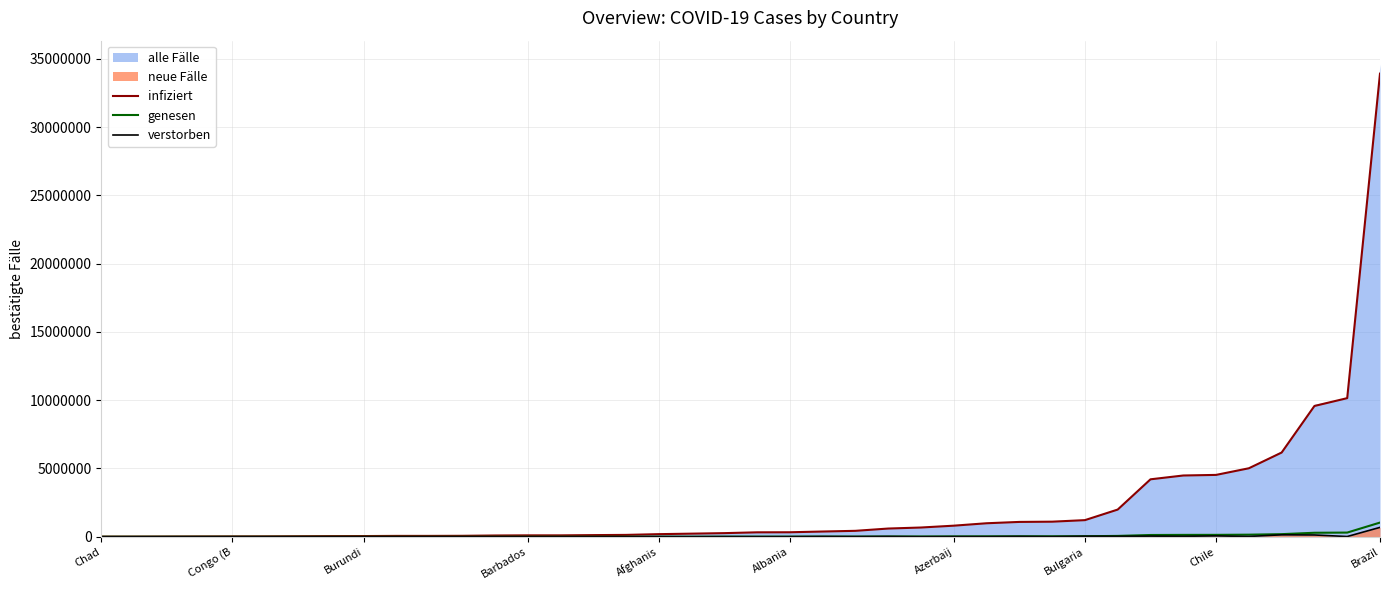

What position from the left is 12?

13